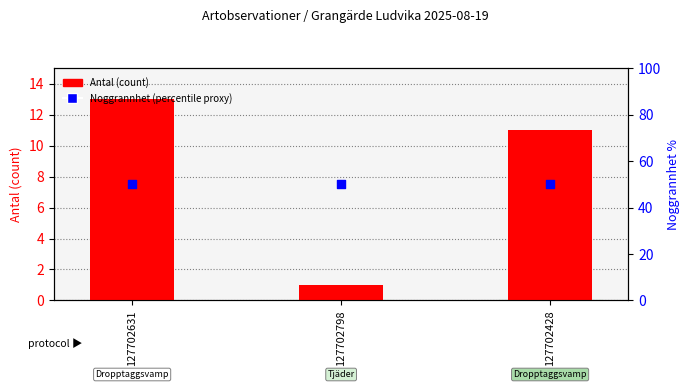

Which series contains the highest Y value?

Noggrannhet (percentile proxy)